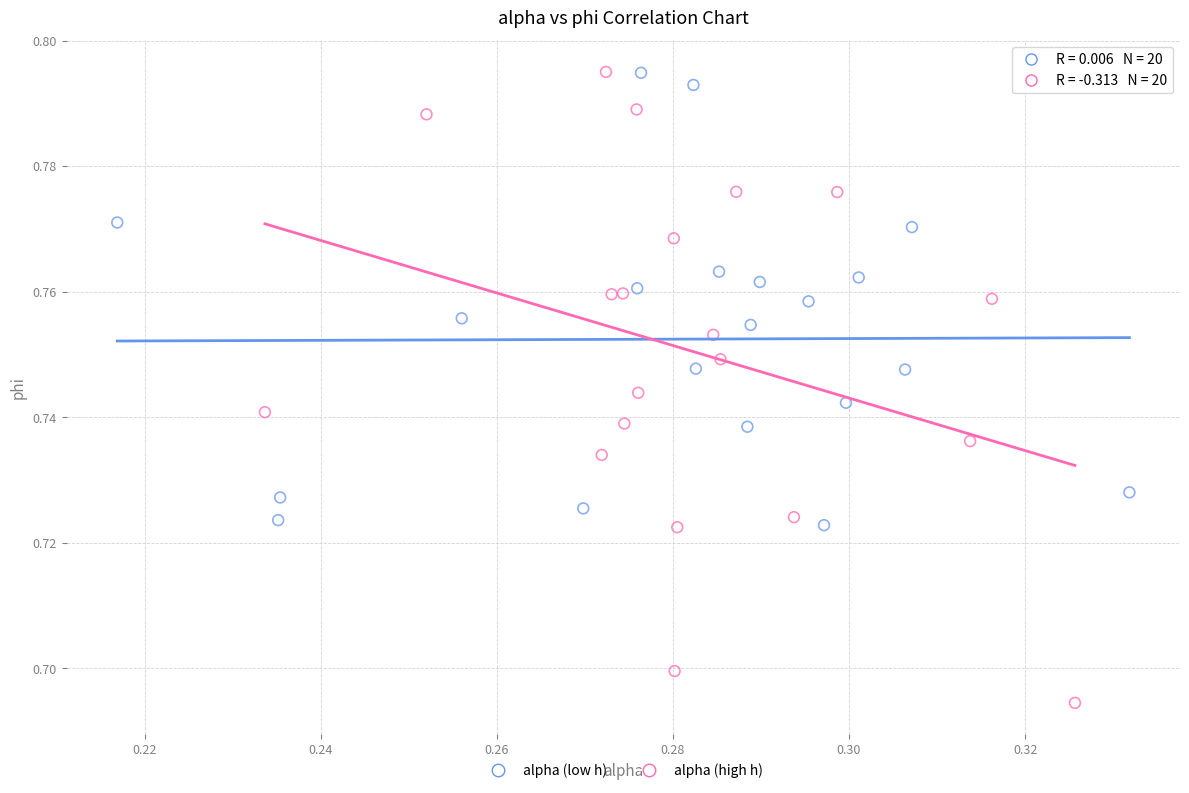

Which series has the largest Y range (max minus min)?

alpha (high h)